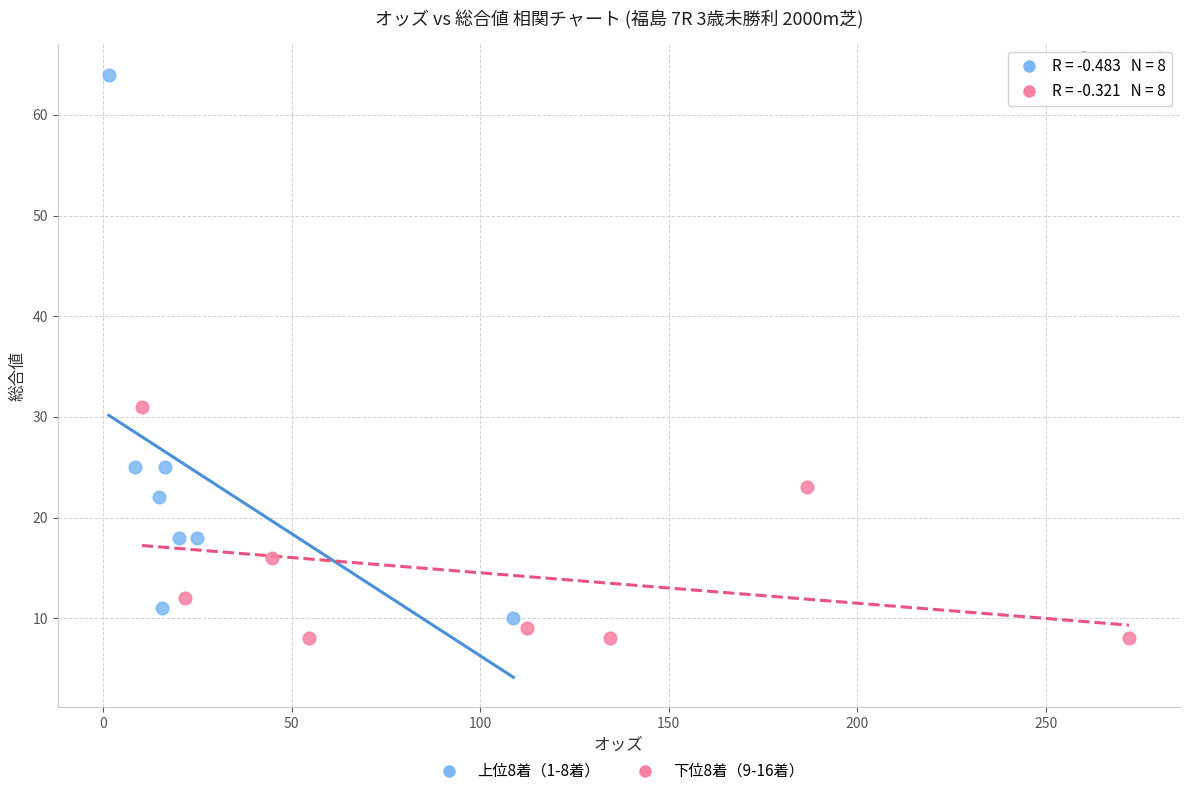

Which series has the widest spread of Y values?

上位8着（1-8着）